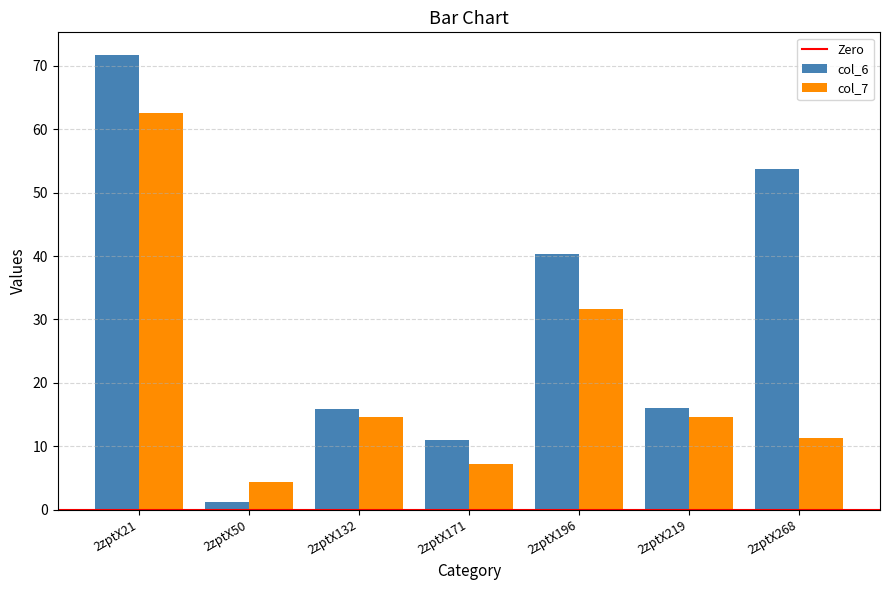

Is it true that col_6 equals 8.2 at 2zptX196?

False